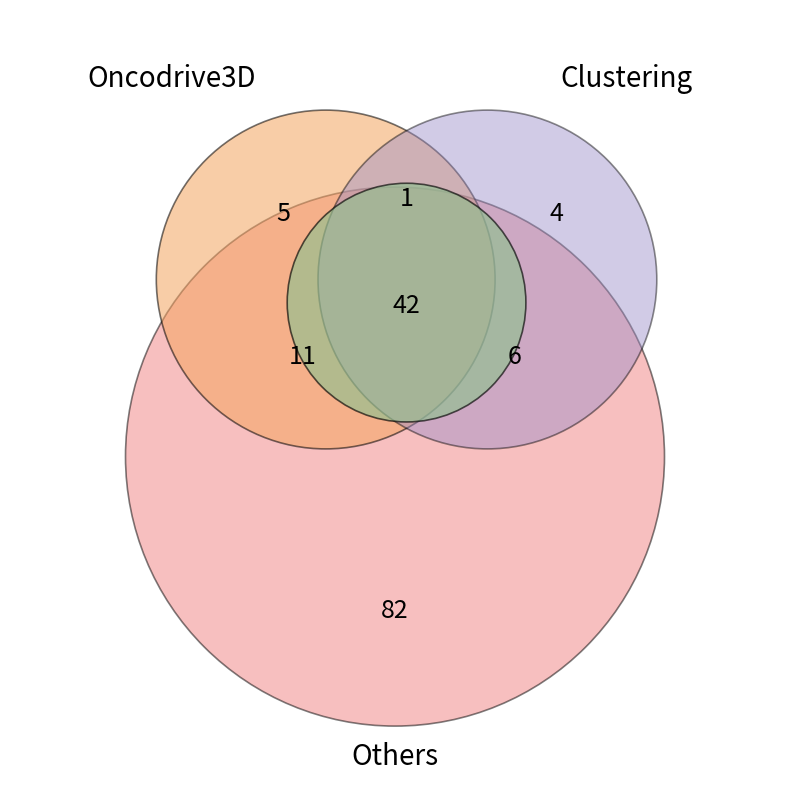

To the nearest percent, what percentage of the pie is 4?

3%